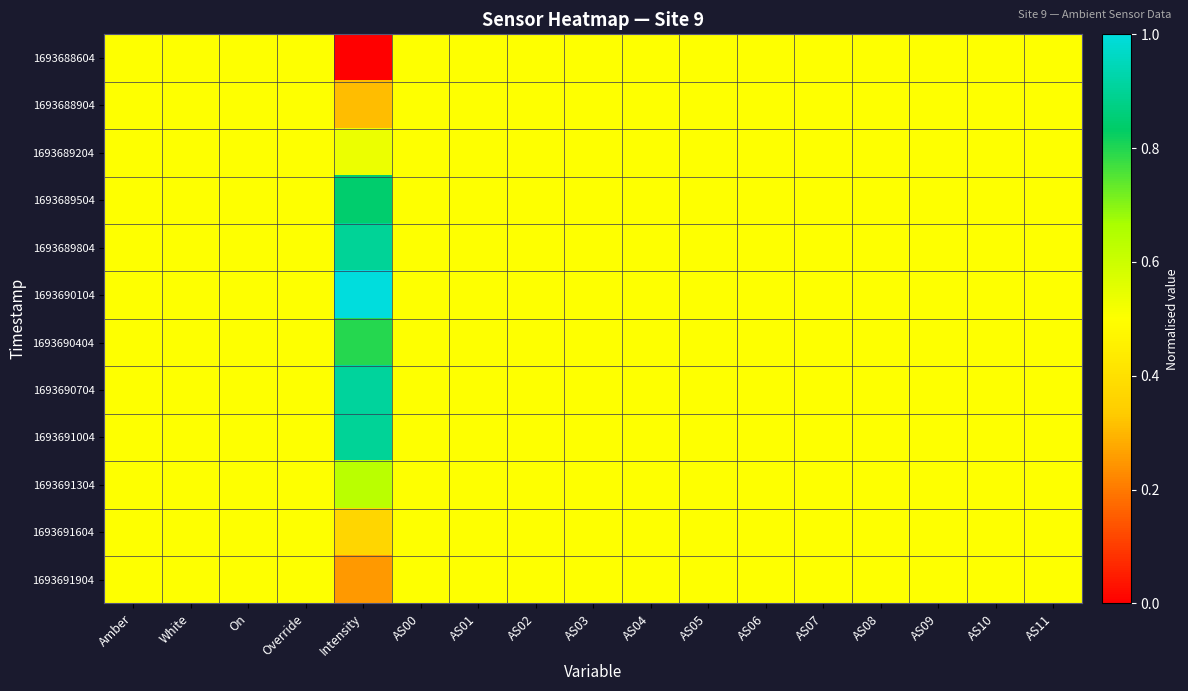

Count the number of data series in this chart.

12